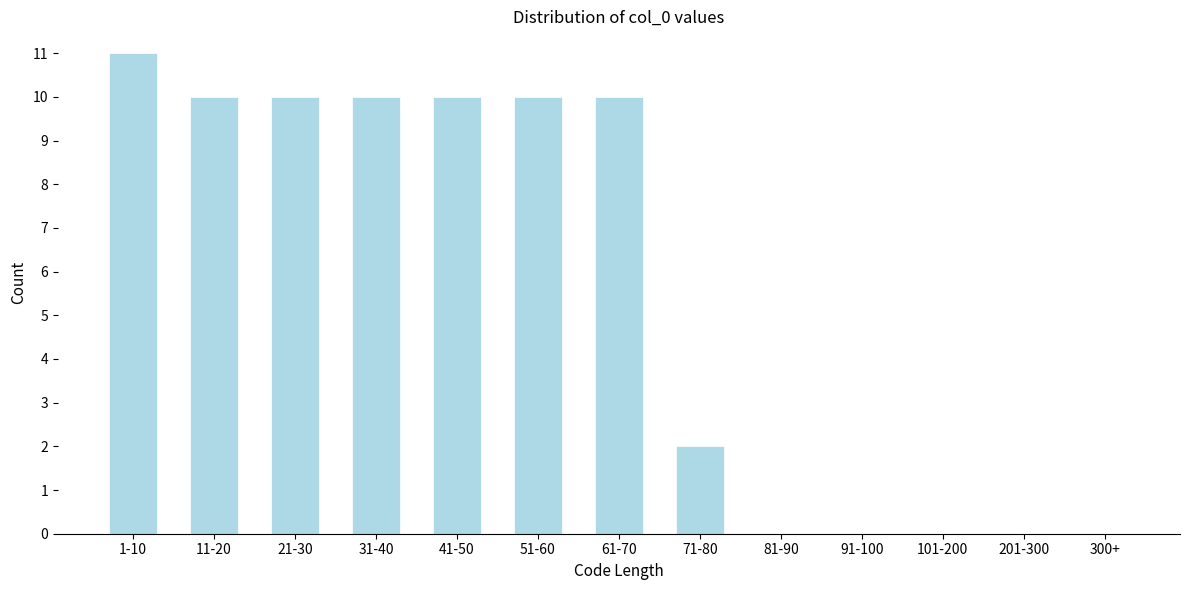

Reading right to left, transcribe all the data shown in this chart.

300+=0	201-300=0	101-200=0	91-100=0	81-90=0	71-80=2	61-70=10	51-60=10	41-50=10	31-40=10	21-30=10	11-20=10	1-10=11